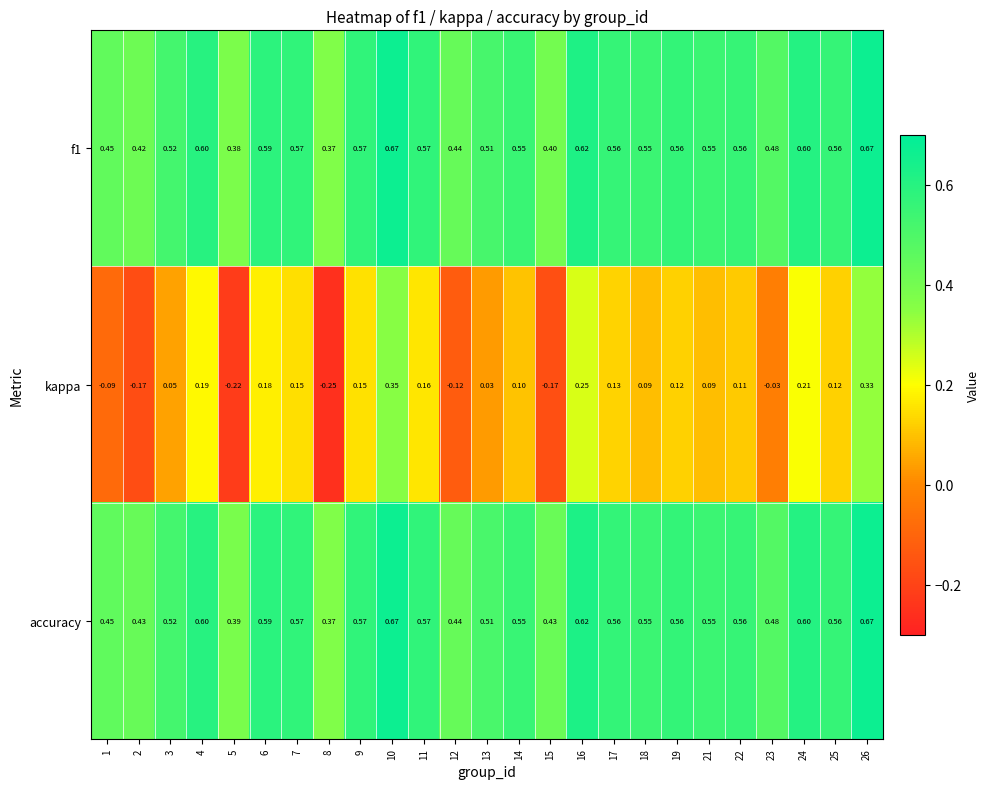

Between 8 and 14, which series saw the biggest shift?

kappa